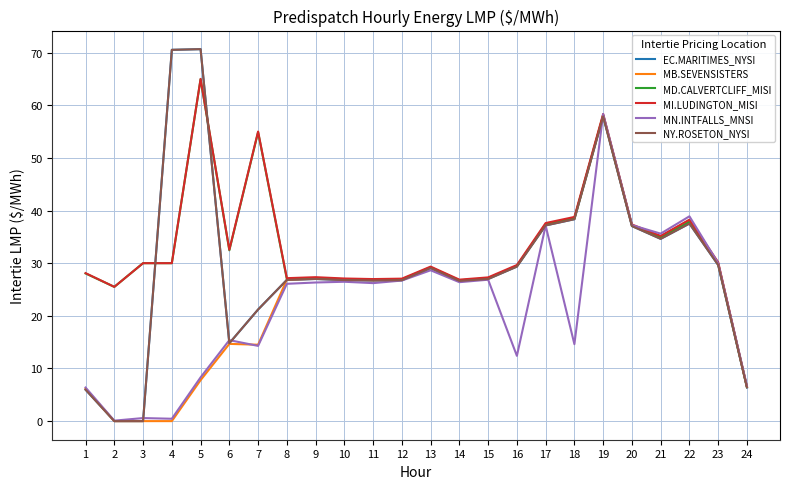

Reading left to right, what are all the values shown in this chart?

EC.MARITIMES_NYSI: 6.0	0.0	0.0	70.5	70.7	14.8	21.2	26.8	27.0	26.8	26.7	26.8	29.1	26.6	27.0	29.4	37.2	38.4	57.9	37.0	34.6	37.5	29.6	6.4
MB.SEVENSISTERS: 6.2	0.0	0.0	0.0	7.8	14.7	14.5	26.9	27.1	26.9	26.8	26.9	29.2	26.7	27.2	29.4	37.4	38.5	58.1	37.2	35.1	38.2	30.0	6.5
MD.CALVERTCLIFF_MISI: 28.1	25.5	30.0	30.0	64.9	32.4	54.9	27.0	27.2	27.0	26.9	26.9	29.2	26.7	27.1	29.5	37.4	38.5	58.1	37.2	34.9	37.9	29.9	6.5
MI.LUDINGTON_MISI: 28.1	25.5	30.0	30.0	65.0	32.5	55.0	27.1	27.3	27.1	27.0	27.1	29.4	26.9	27.3	29.6	37.6	38.8	58.3	37.4	35.2	38.3	30.2	6.5
MN.INTFALLS_MNSI: 6.4	0.1	0.6	0.5	8.3	15.4	14.3	26.1	26.3	26.5	26.2	26.7	28.6	26.4	26.9	12.4	37.1	14.6	58.3	37.2	35.6	38.9	30.0	6.7
NY.ROSETON_NYSI: 6.0	0.0	0.0	70.5	70.7	14.8	21.2	26.8	27.0	26.8	26.7	26.8	29.1	26.6	27.0	29.4	37.2	38.4	57.9	37.0	34.6	37.5	29.6	6.4